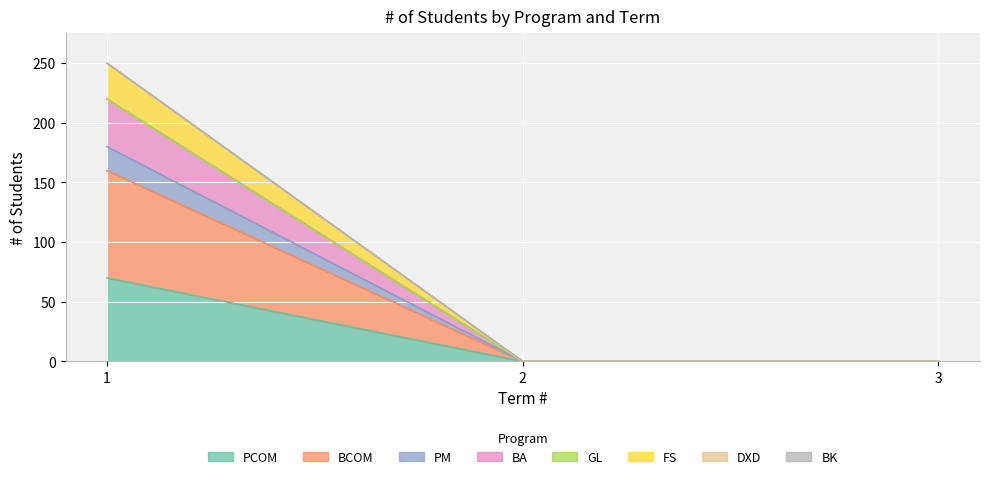

The BA series shows 0 at 2. True or false?

True